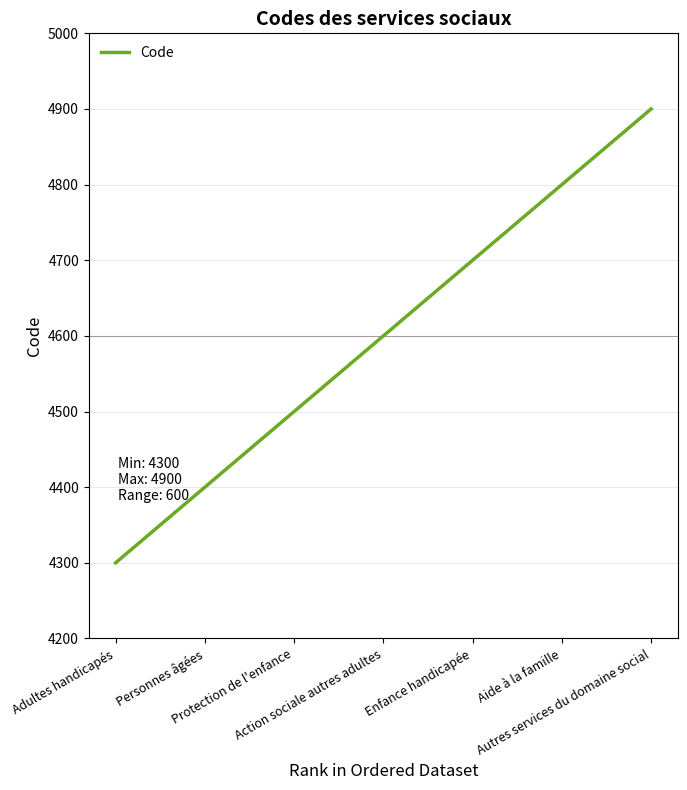

How many values are between 4400 and 4800?

5